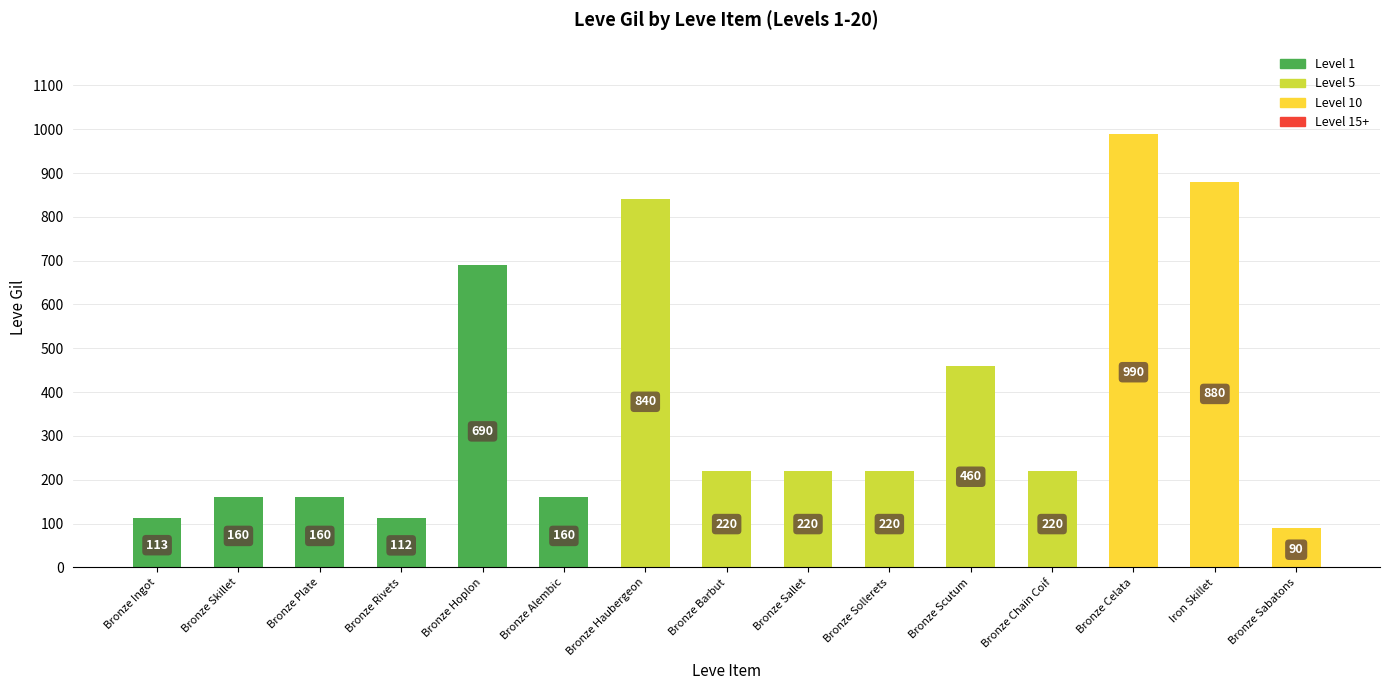

What position from the left is Bronze Rivets?

4